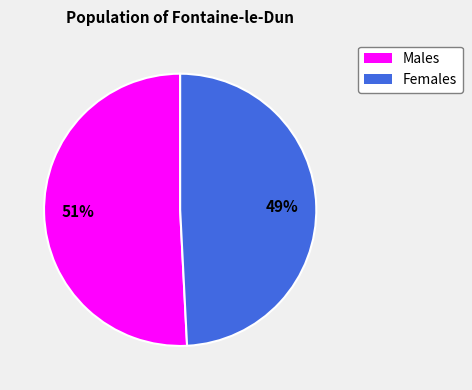

To the nearest percent, what is the difference between the largest and smallest slice percentages?

2%